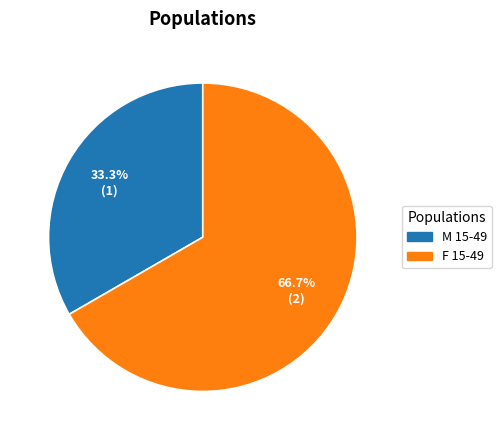

Which category has the biggest portion of the pie?

F 15-49